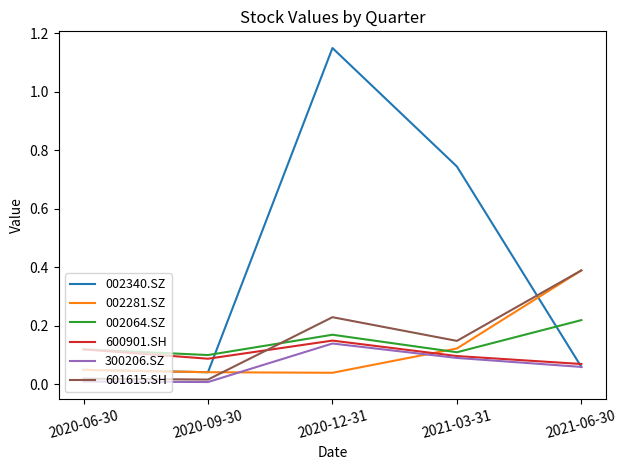

Which label corresponds to the largest value in the chart?

2020-12-31